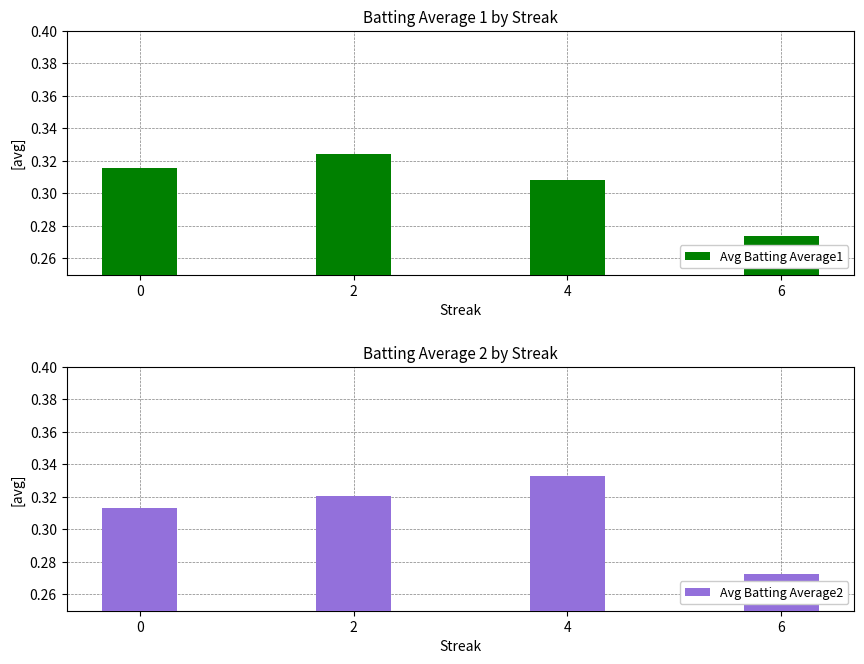

The Avg Batting Average1 series shows 0.5 at 0. True or false?

False